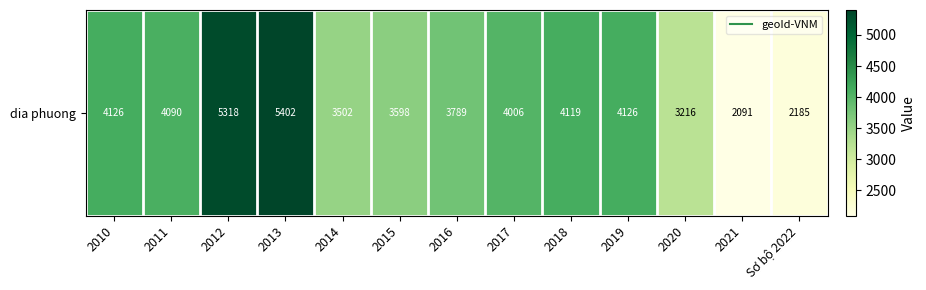

Reading left to right, transcribe all the data shown in this chart.

4126	4090	5318	5402	3502	3598	3789	4006	4119	4126	3216	2091	2185